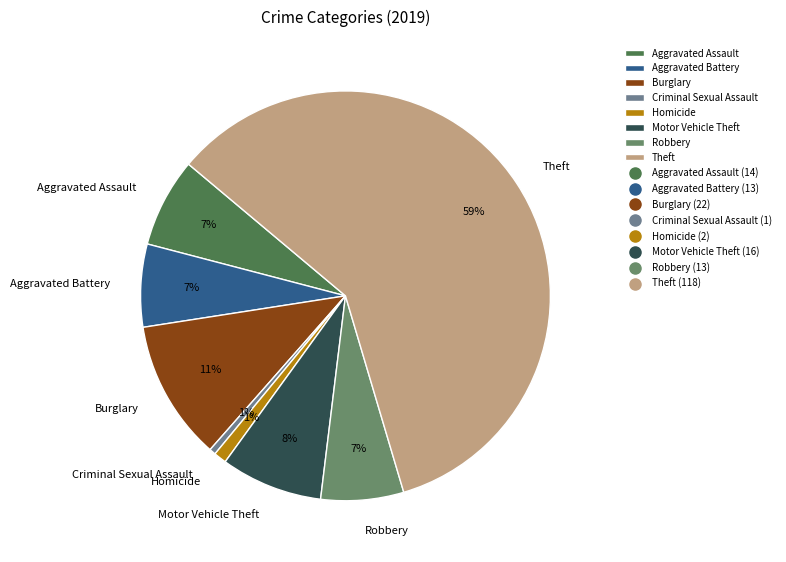

To the nearest percent, what is the combined percentage of Burglary and Criminal Sexual Assault?

12%